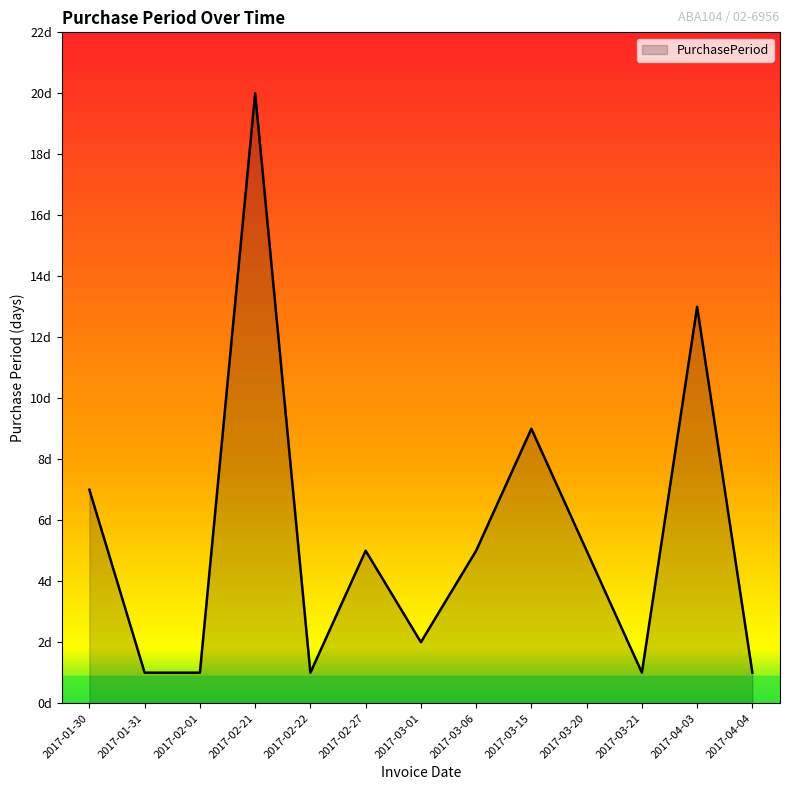

The value at 2017-02-21 is 20. True or false?

True